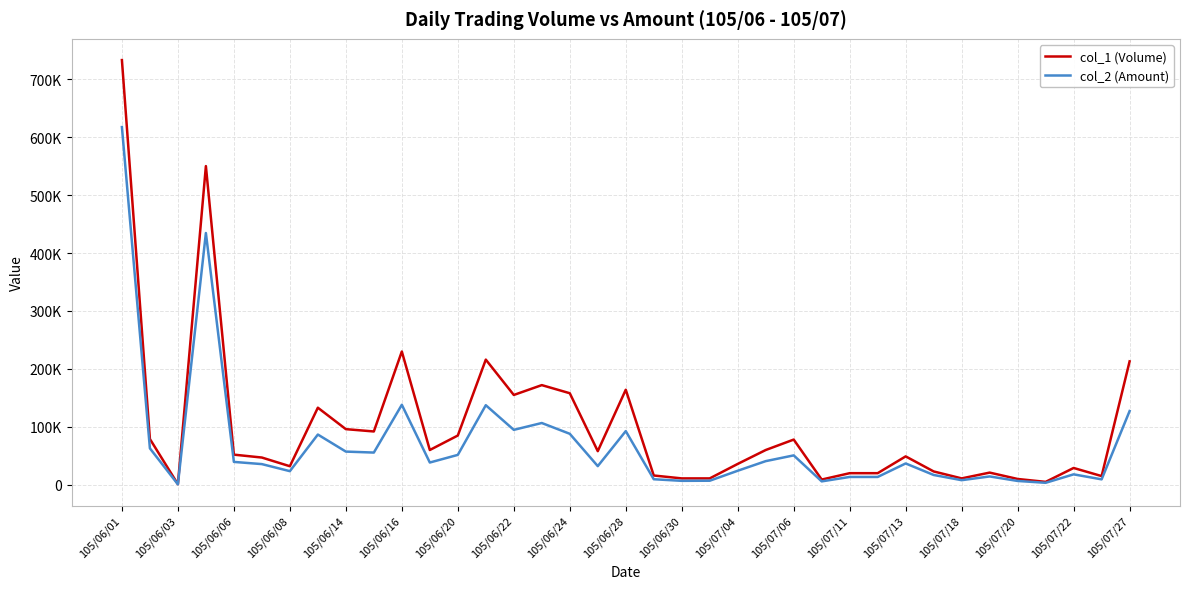

Does the chart display data point markers on the line(s)?

No